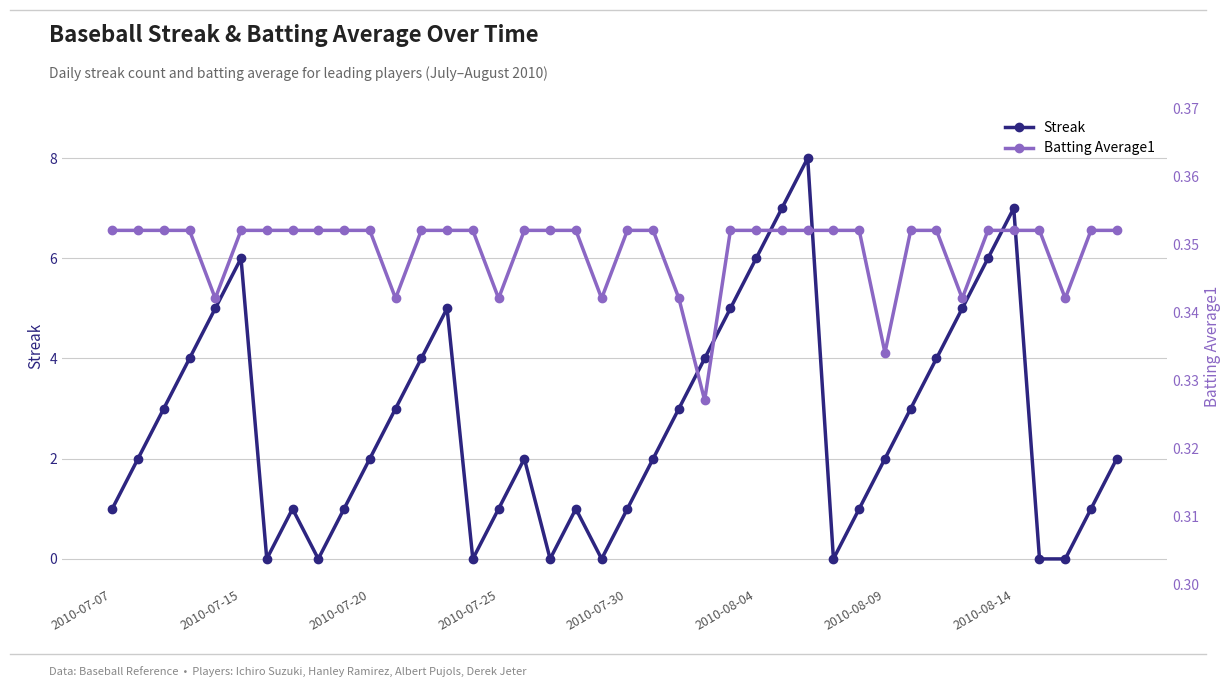

What is the maximum value for Streak?

8.0